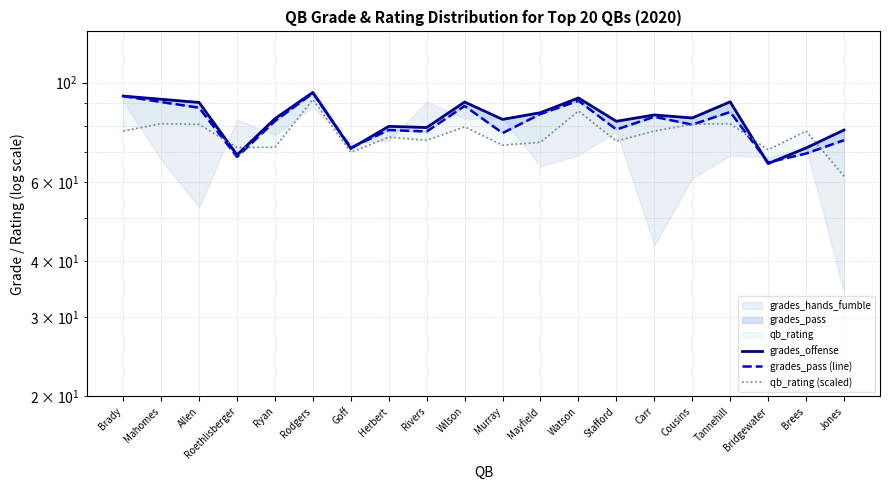

How many data points in grades_offense are above 83?

11